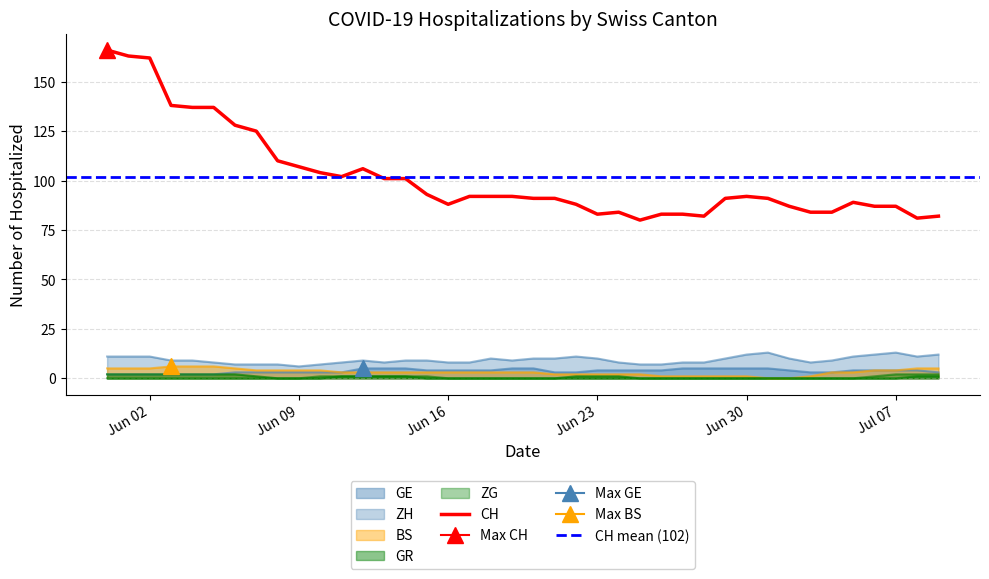

Is the value of ZG at 2020-07-02 greater than the value of GE at 2020-07-01?

No